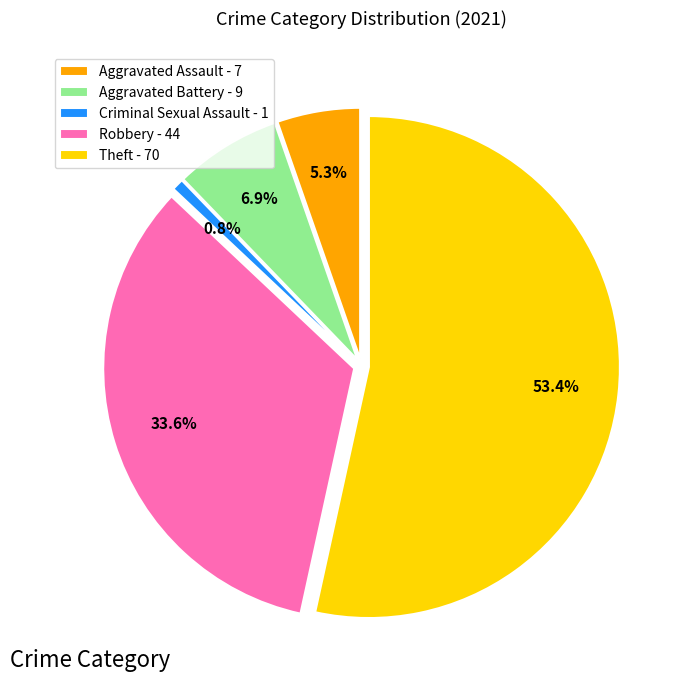

What percentage is NOT represented by Aggravated Assault - 7?

94.7%